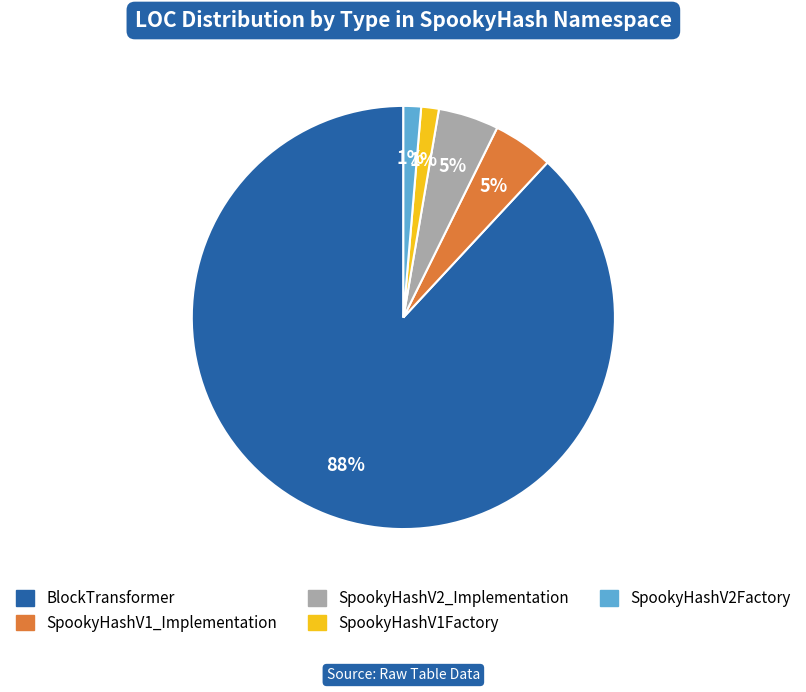

To the nearest percent, what is the average slice percentage?

20%